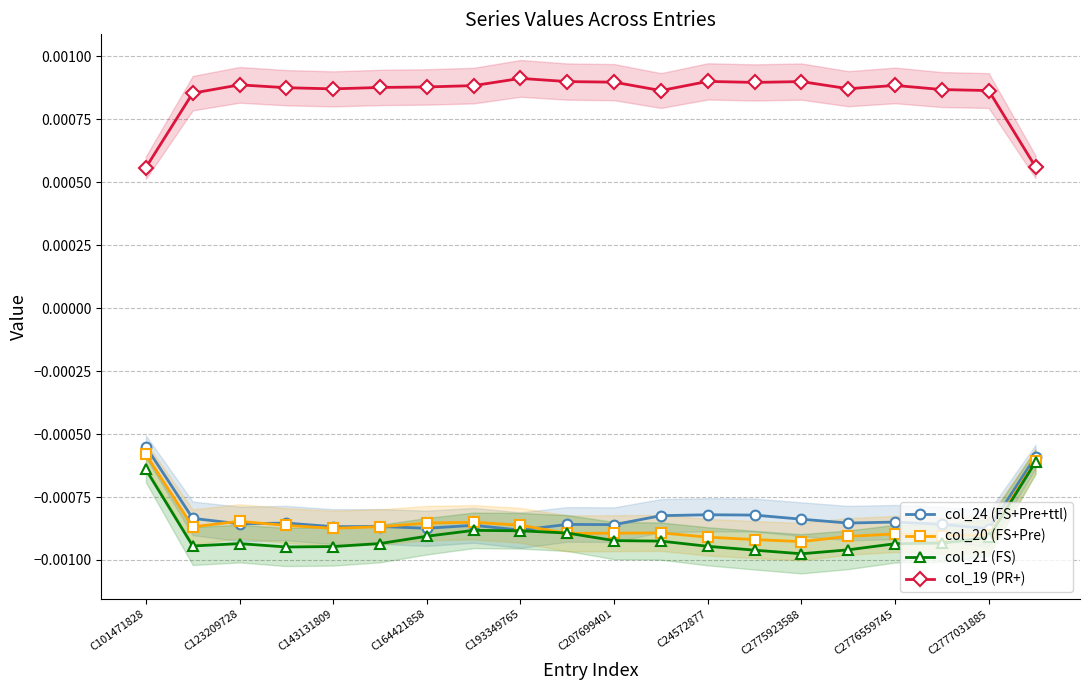

Which series has the widest spread of values?

col_21 (FS)